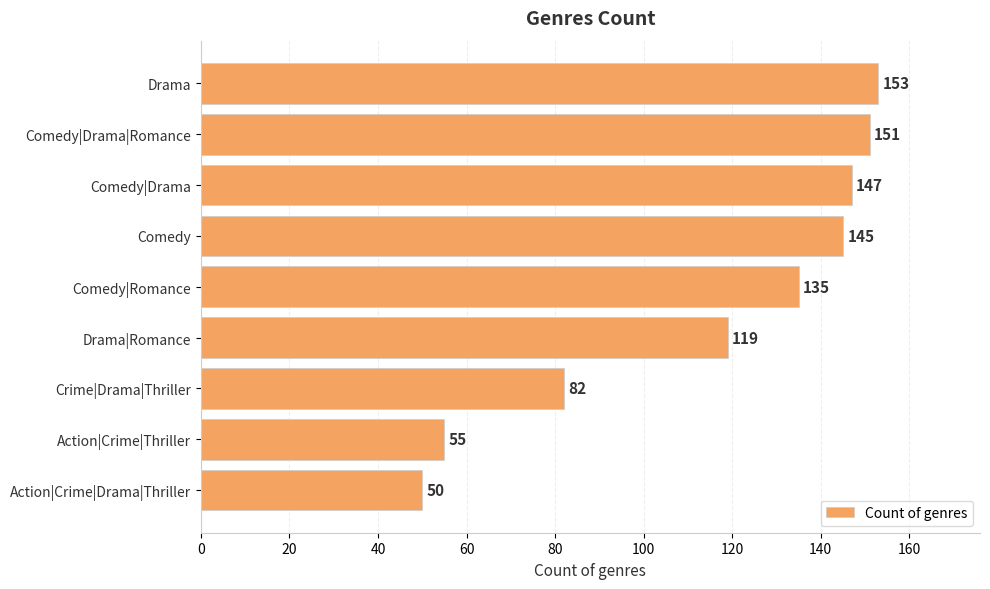

Are the bars horizontal?

Yes